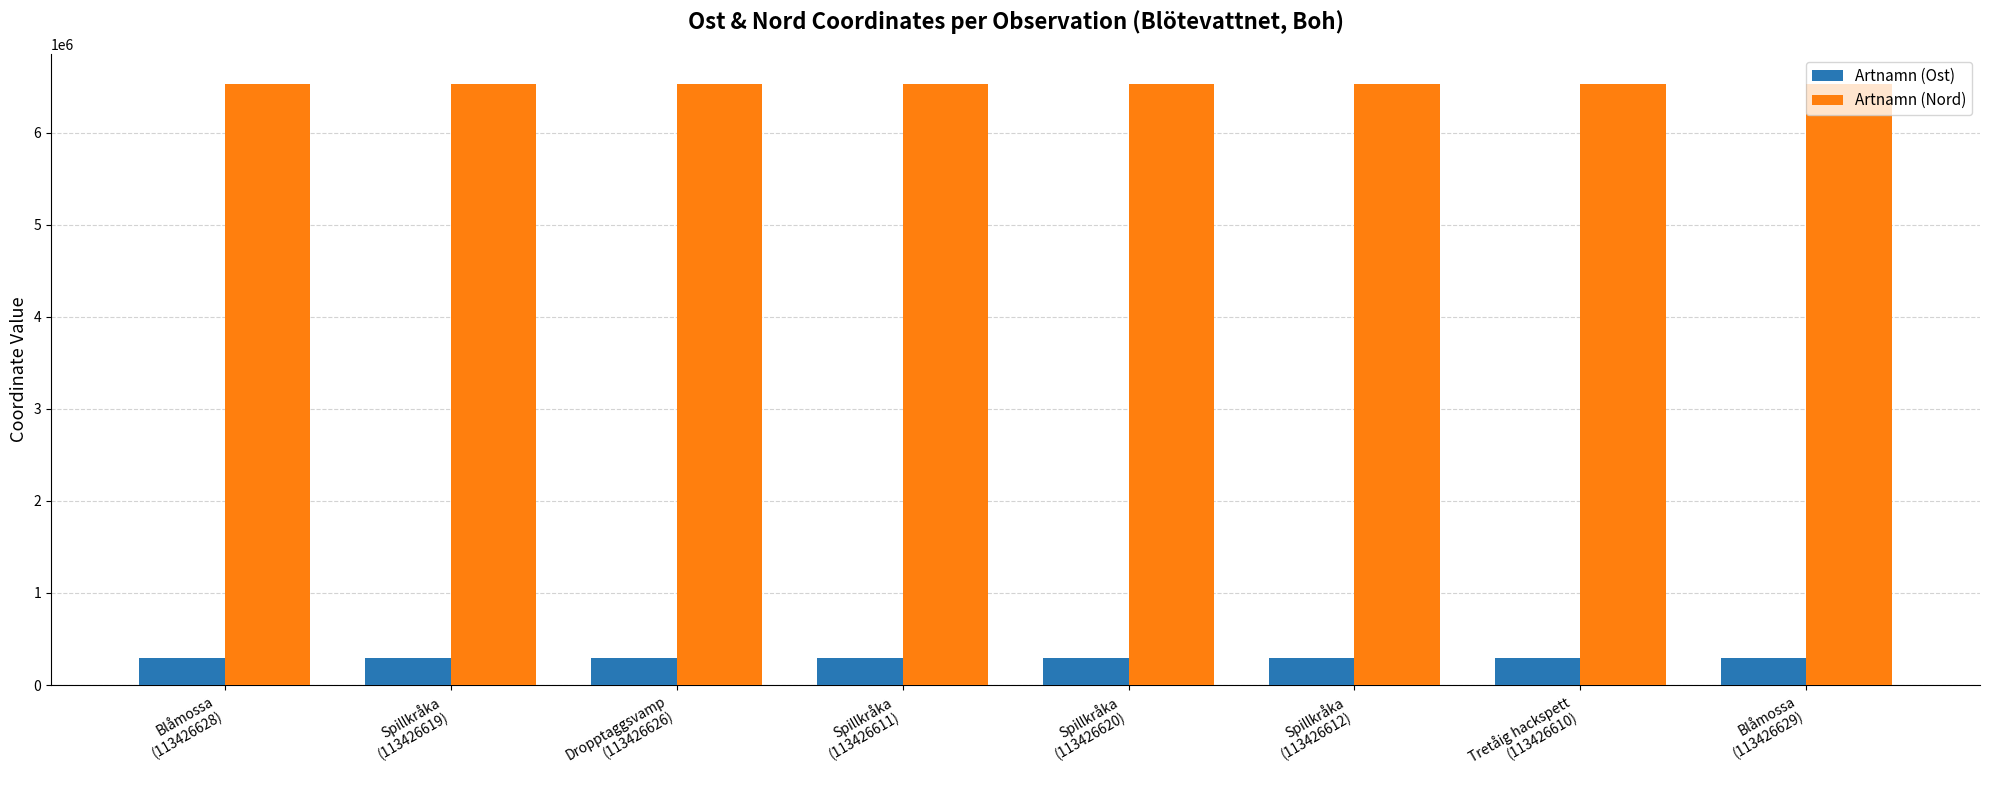

What is the minimum value shown in the chart?

296217